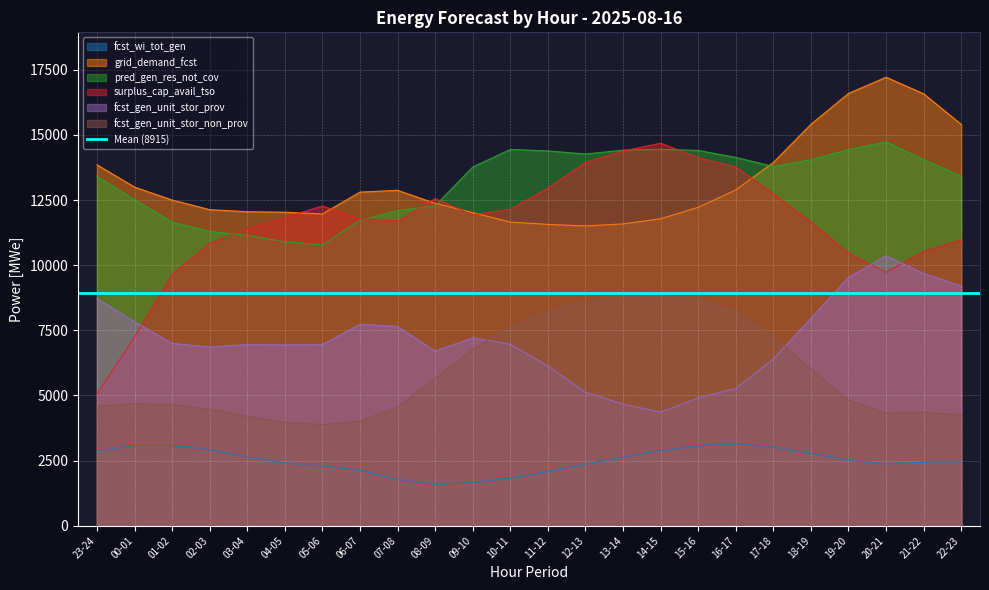

Count the number of data series in this chart.

6